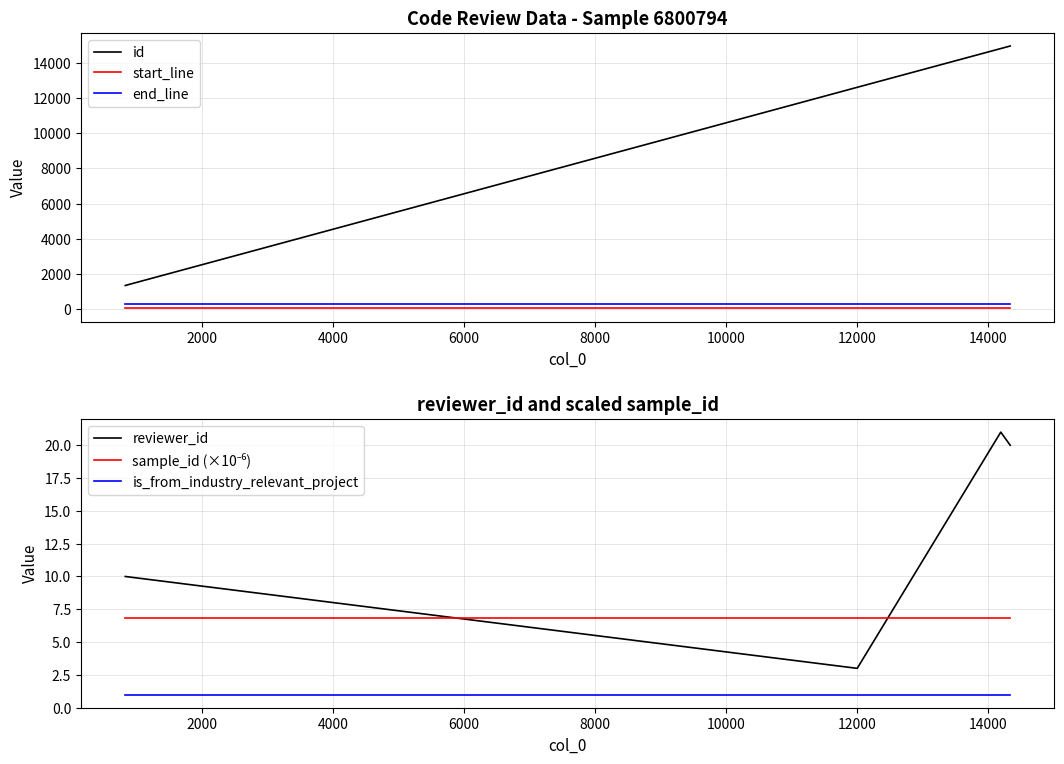

What is the value of the end_line point at the 4th from the left?

312.0